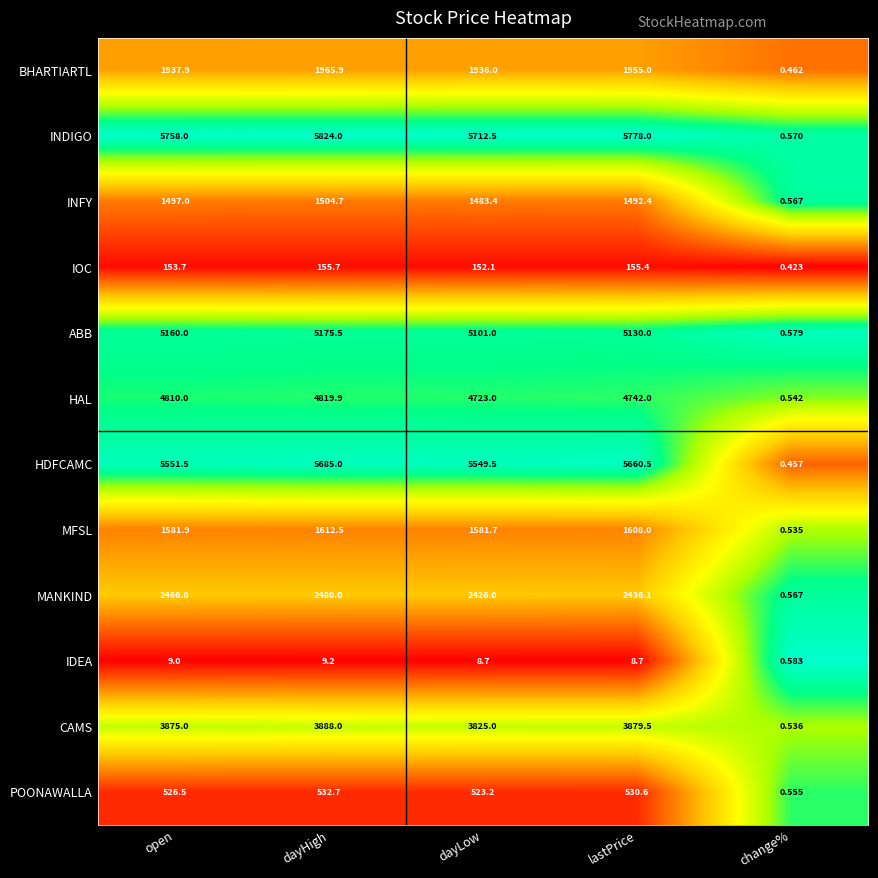

Which series changed the most between dayHigh and dayLow?

HDFCAMC